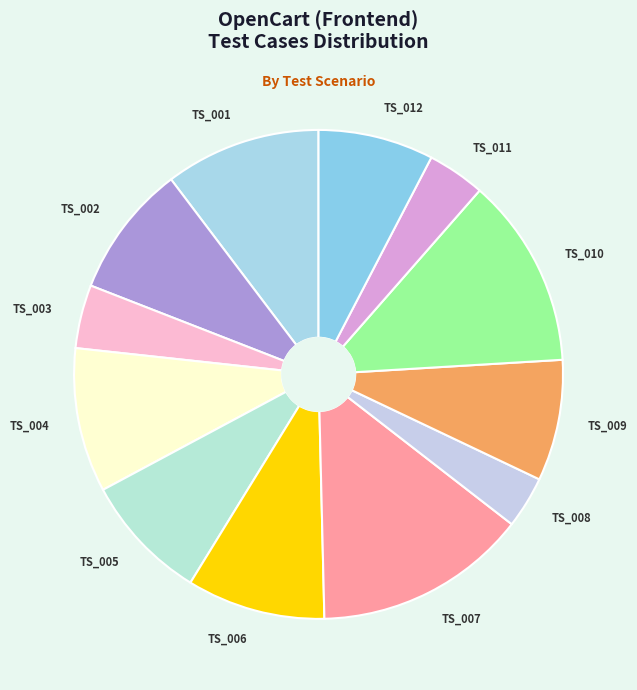

What is the largest slice in the pie chart?

TS_007